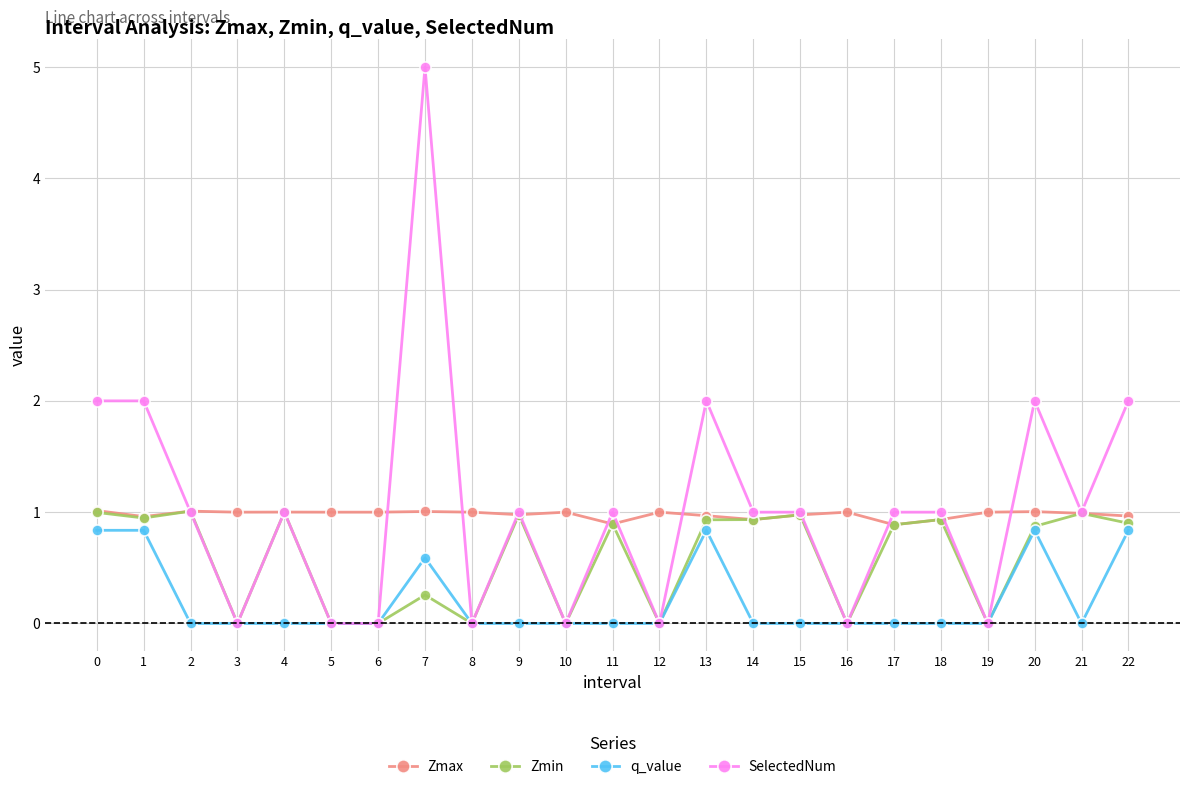

True or false: q_value has more than 0 interior local peaks.

True